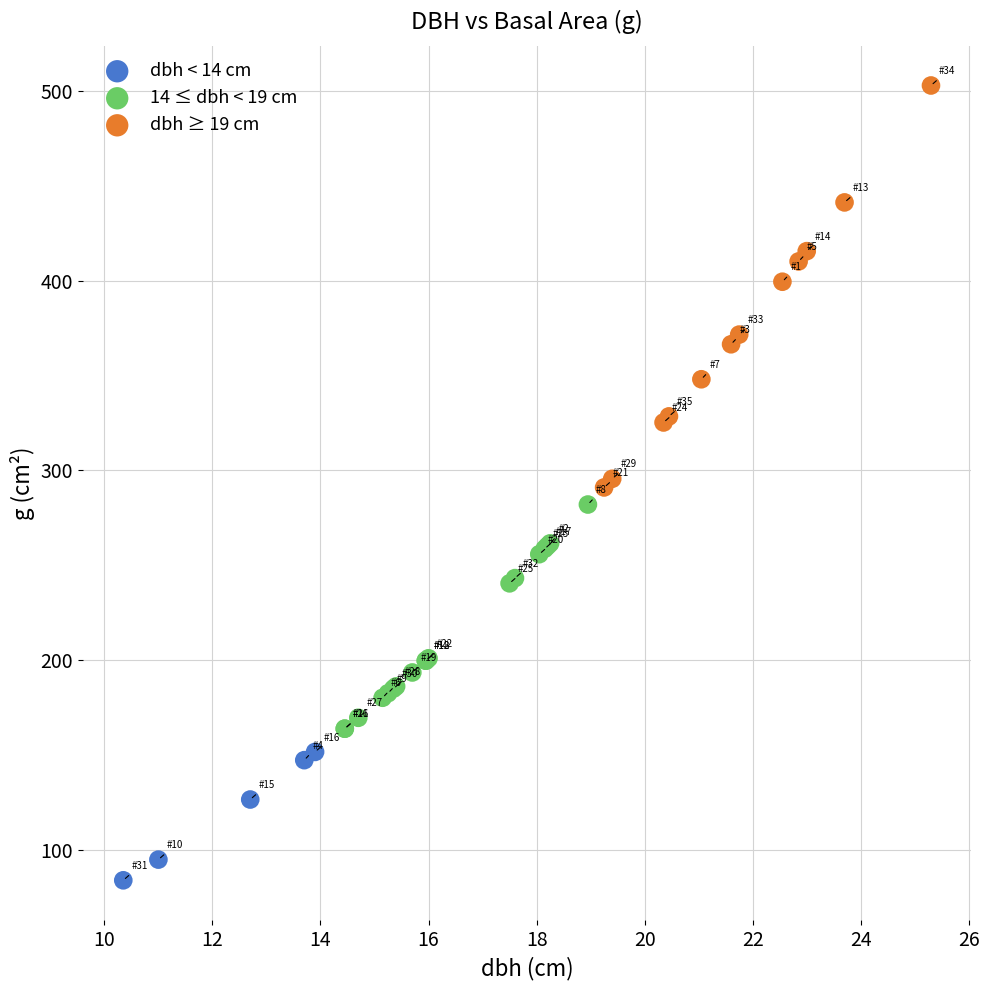

Which series reaches the minimum Y coordinate?

dbh < 14 cm